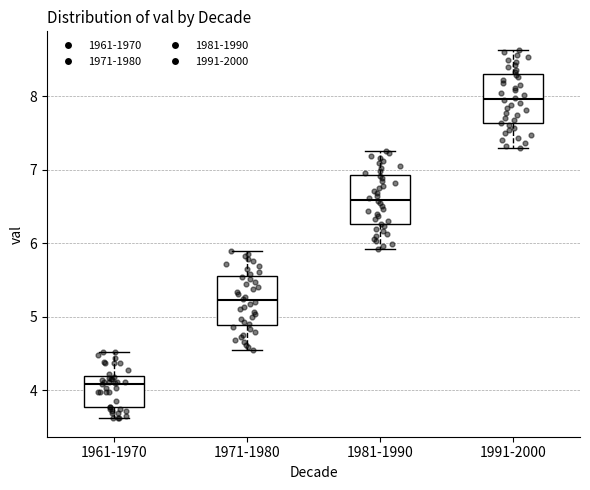

Where does the upper whisker of the box for 1961-1970 end on the y-axis? The values are not printed on the chart, so give them approximately, as read against the axis.

4.5